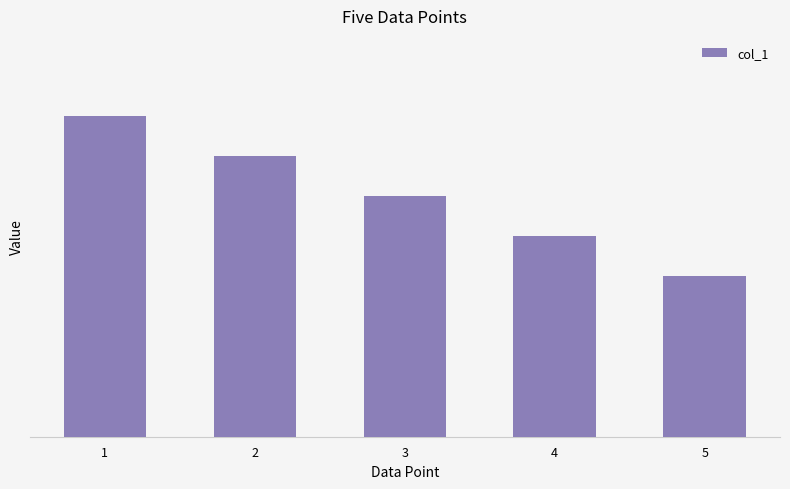

Reading right to left, transcribe all the data shown in this chart.

40	50	60	70	80